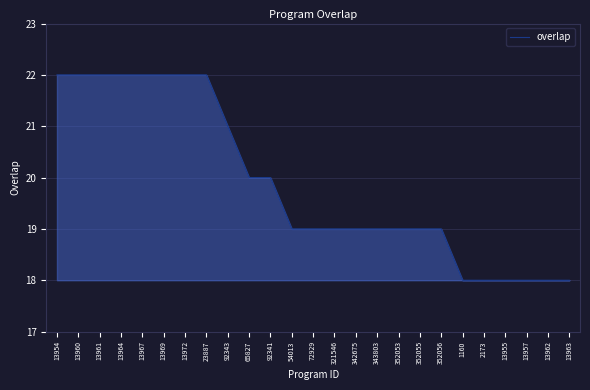

What is the smallest value displayed?

18